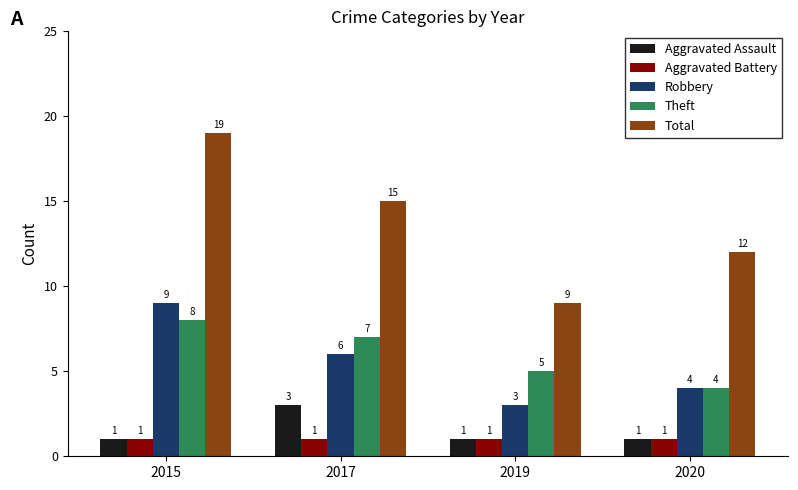

Which series has the largest total across all categories?

Total